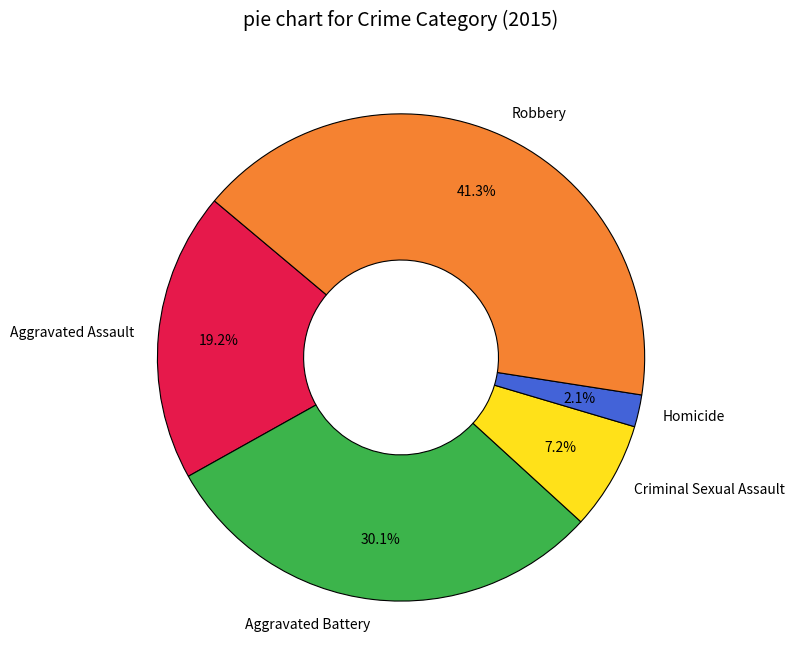

Is Aggravated Battery the majority of the pie?

No